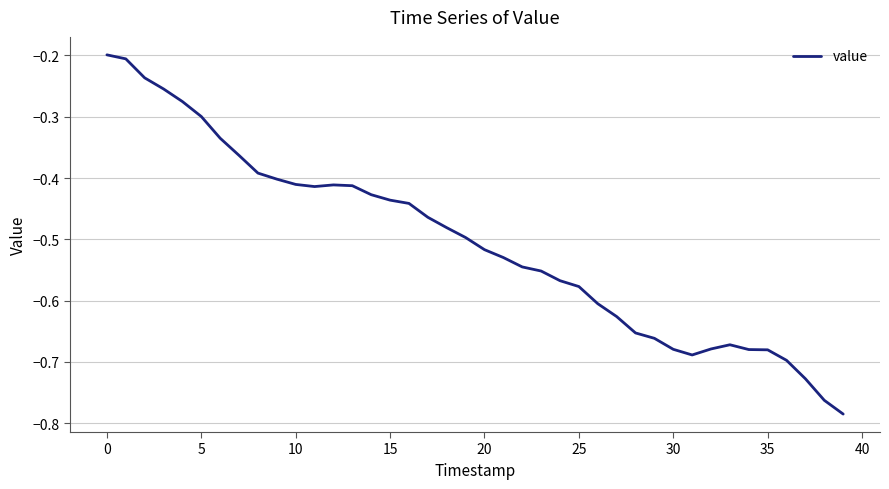

What is the difference between the maximum and minimum values?

0.6